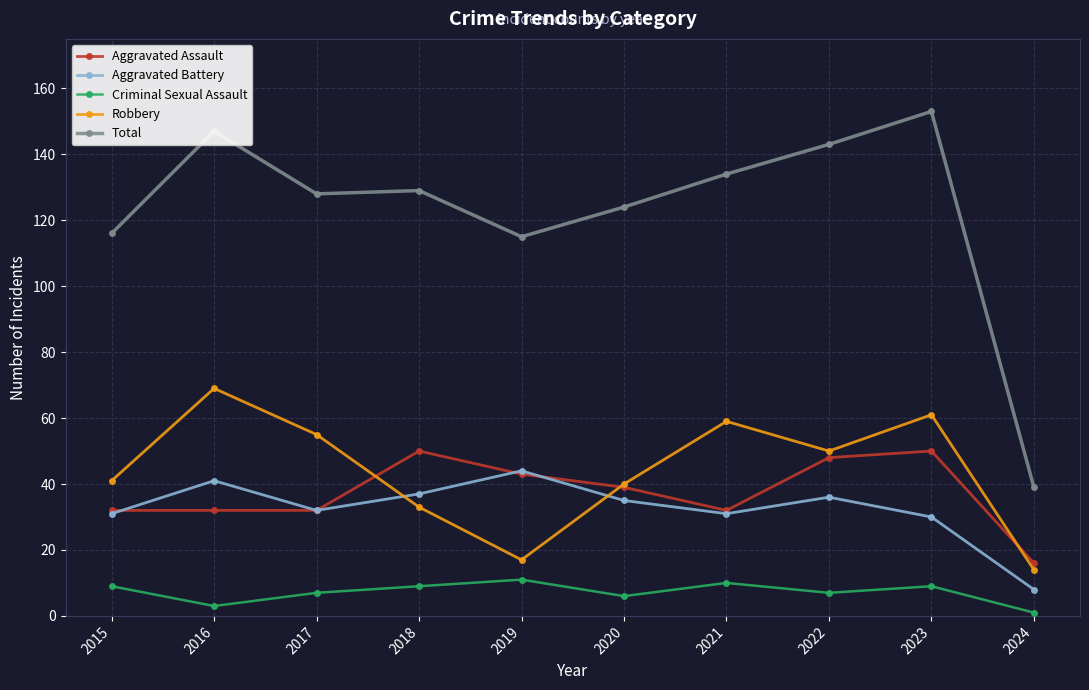

Where is Total nearest to the value 96?

2019